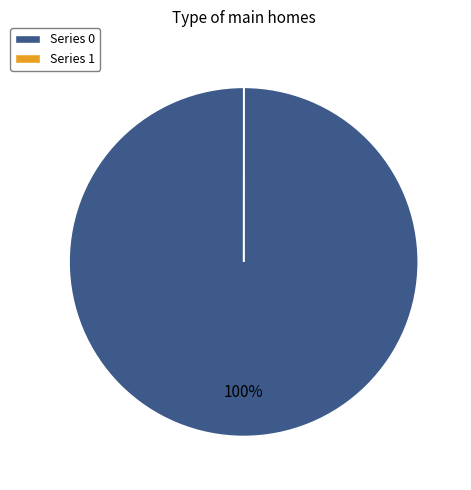

Which slice represents more than half of the pie?

Series 0